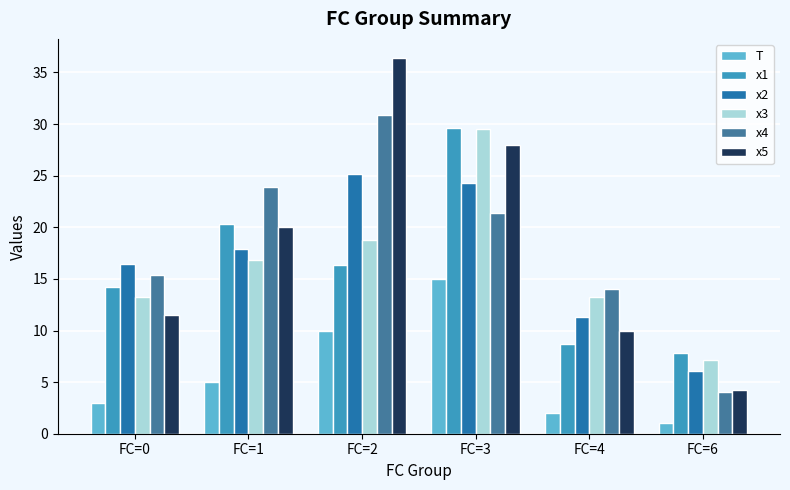

Is it true that x1 equals 10.7 at FC=6?

False